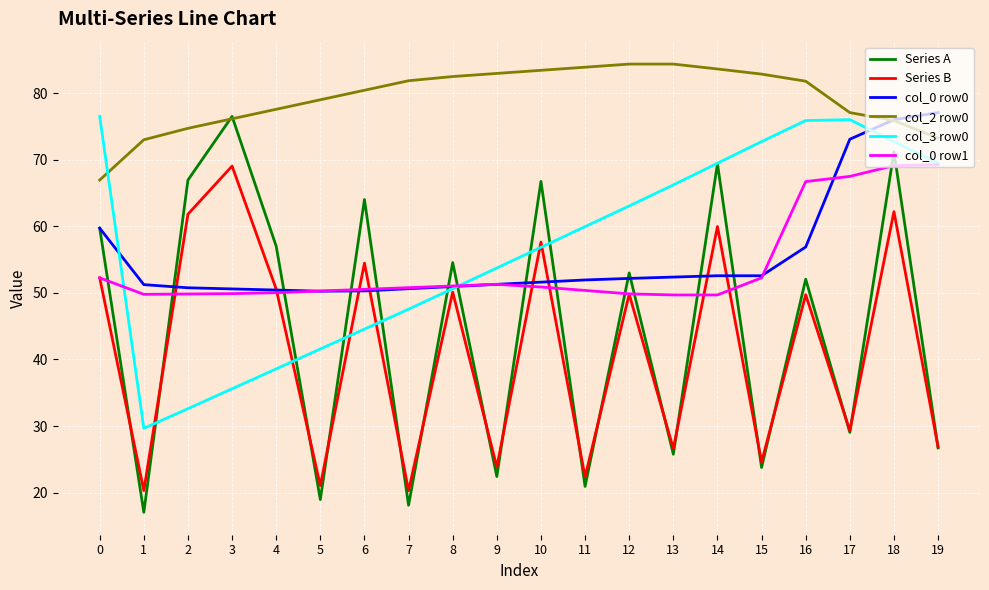

Is the value of col_0 row0 at 1 greater than the value of col_3 row0 at 5?

Yes